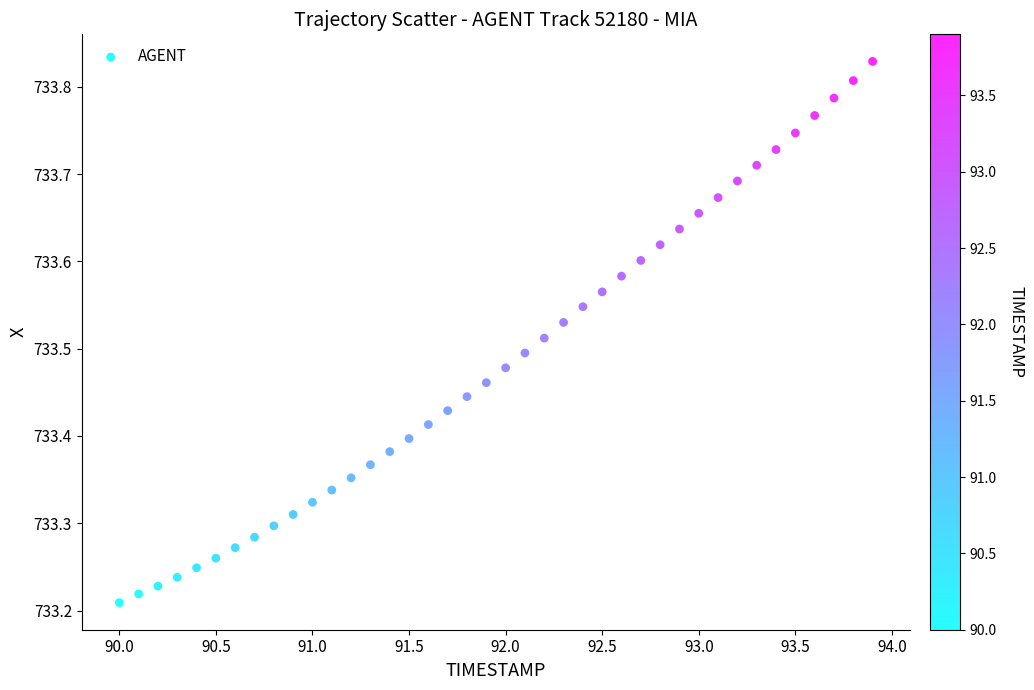

What is the range of X values (max minus min)?

3.9